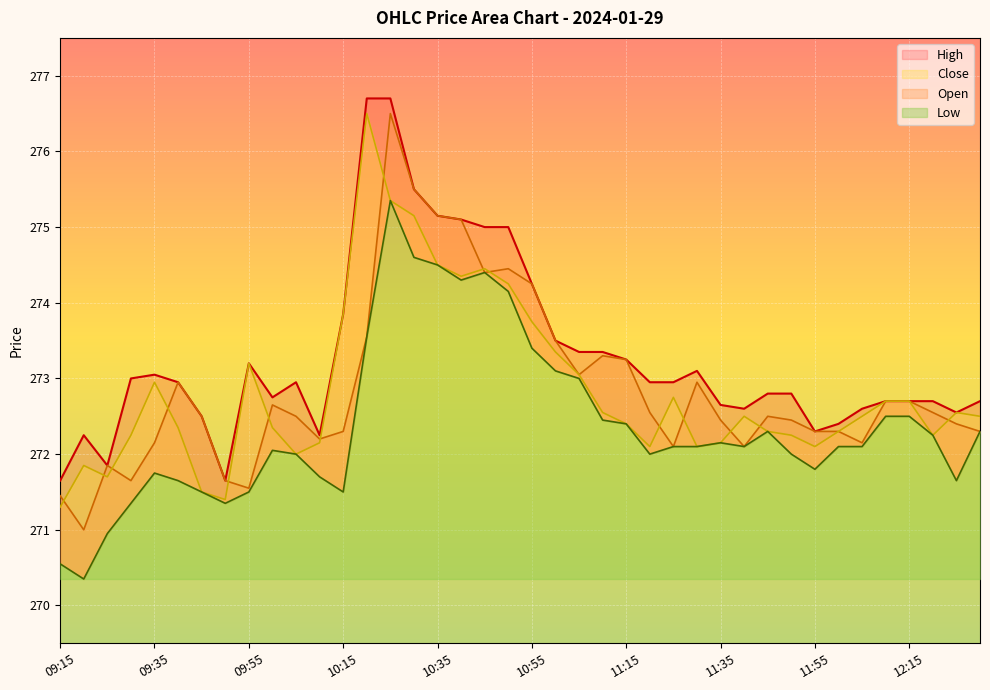

Reading left to right, transcribe all the data shown in this chart.

Open: 09:15=271.4	09:20=271.0	09:25=271.9	09:30=271.6	09:35=272.1	09:40=272.9	09:45=272.5	09:50=271.6	09:55=271.6	10:00=272.6	10:05=272.5	10:10=272.2	10:15=272.3	10:20=273.6	10:25=276.5	10:30=275.5	10:35=275.1	10:40=275.1	10:45=274.4	10:50=274.4	10:55=274.2	11:00=273.5	11:05=273.1	11:10=273.3	11:15=273.2	11:20=272.6	11:25=272.1	11:30=272.9	11:35=272.4	11:40=272.1	11:45=272.5	11:50=272.4	11:55=272.3	12:00=272.3	12:05=272.1	12:10=272.7	12:15=272.7	12:20=272.6	12:25=272.4	12:30=272.3
High: 09:15=271.6	09:20=272.2	09:25=271.9	09:30=273.0	09:35=273.1	09:40=272.9	09:45=272.5	09:50=271.6	09:55=273.2	10:00=272.8	10:05=272.9	10:10=272.2	10:15=273.9	10:20=276.7	10:25=276.7	10:30=275.5	10:35=275.1	10:40=275.1	10:45=275.0	10:50=275.0	10:55=274.2	11:00=273.5	11:05=273.4	11:10=273.4	11:15=273.2	11:20=272.9	11:25=272.9	11:30=273.1	11:35=272.6	11:40=272.6	11:45=272.8	11:50=272.8	11:55=272.3	12:00=272.4	12:05=272.6	12:10=272.7	12:15=272.7	12:20=272.7	12:25=272.6	12:30=272.7
Low: 09:15=270.6	09:20=270.4	09:25=270.9	09:30=271.4	09:35=271.8	09:40=271.6	09:45=271.5	09:50=271.4	09:55=271.5	10:00=272.1	10:05=272.0	10:10=271.7	10:15=271.5	10:20=273.6	10:25=275.4	10:30=274.6	10:35=274.5	10:40=274.3	10:45=274.4	10:50=274.1	10:55=273.4	11:00=273.1	11:05=273.0	11:10=272.4	11:15=272.4	11:20=272.0	11:25=272.1	11:30=272.1	11:35=272.1	11:40=272.1	11:45=272.3	11:50=272.0	11:55=271.8	12:00=272.1	12:05=272.1	12:10=272.5	12:15=272.5	12:20=272.2	12:25=271.6	12:30=272.3
Close: 09:15=271.3	09:20=271.9	09:25=271.7	09:30=272.2	09:35=272.9	09:40=272.4	09:45=271.5	09:50=271.4	09:55=273.2	10:00=272.4	10:05=272.0	10:10=272.1	10:15=273.9	10:20=276.5	10:25=275.4	10:30=275.1	10:35=274.5	10:40=274.4	10:45=274.4	10:50=274.2	10:55=273.8	11:00=273.4	11:05=273.1	11:10=272.6	11:15=272.4	11:20=272.1	11:25=272.8	11:30=272.1	11:35=272.1	11:40=272.5	11:45=272.3	11:50=272.2	11:55=272.1	12:00=272.3	12:05=272.5	12:10=272.7	12:15=272.7	12:20=272.2	12:25=272.6	12:30=272.5